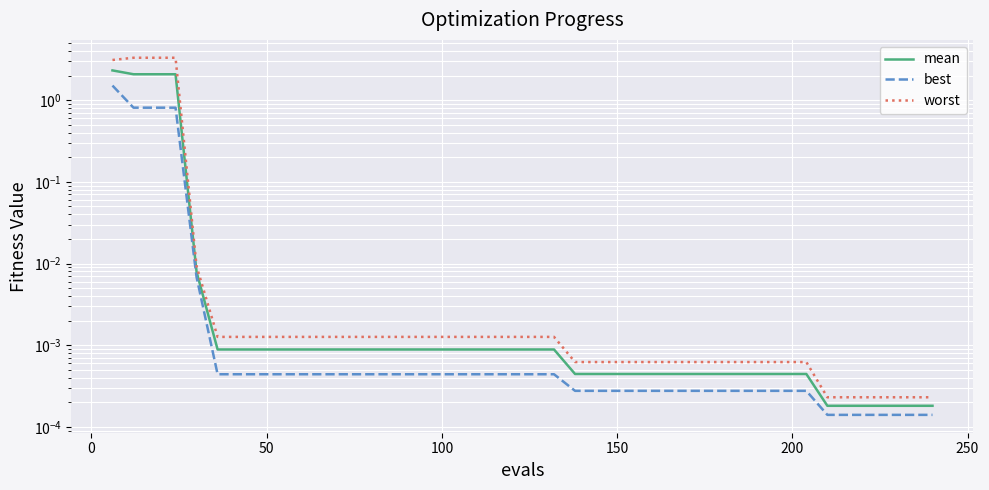

How many lines are shown in the chart?

3